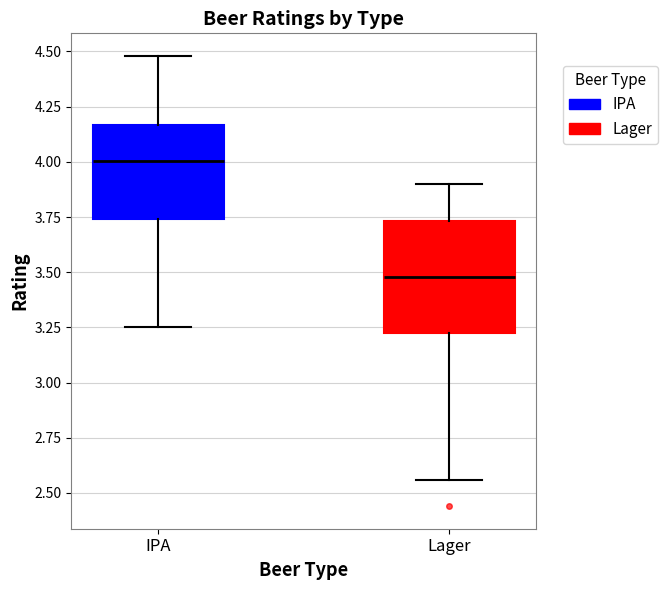

Which box has the highest median line?

IPA